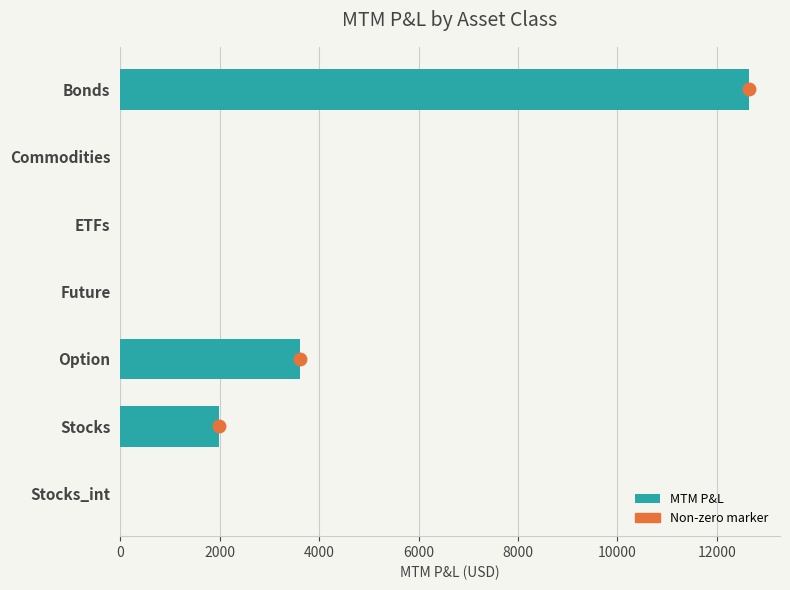

Is it true that the value at Commodities is 0.0?

True